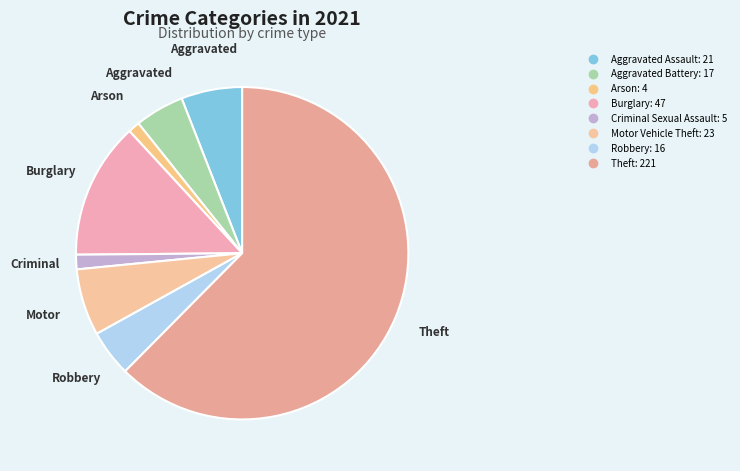

Between Motor Vehicle Theft and Aggravated Assault, which is larger?

Motor Vehicle Theft